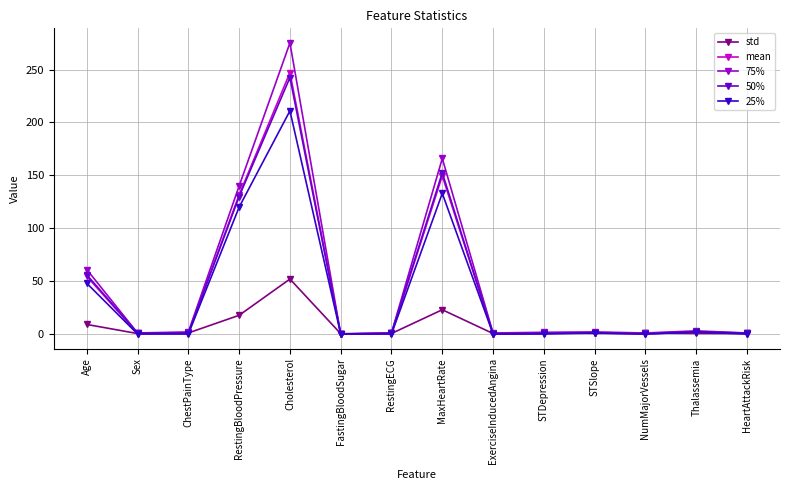

At which label does 50% first exceed 1?

Age